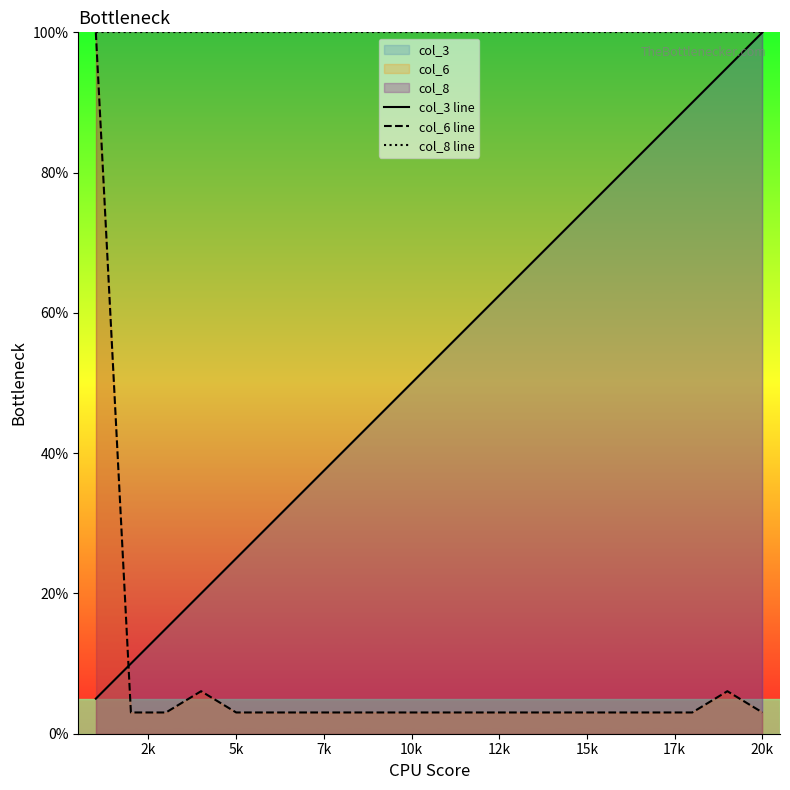

Which series has the largest range (max minus min)?

col_6 line